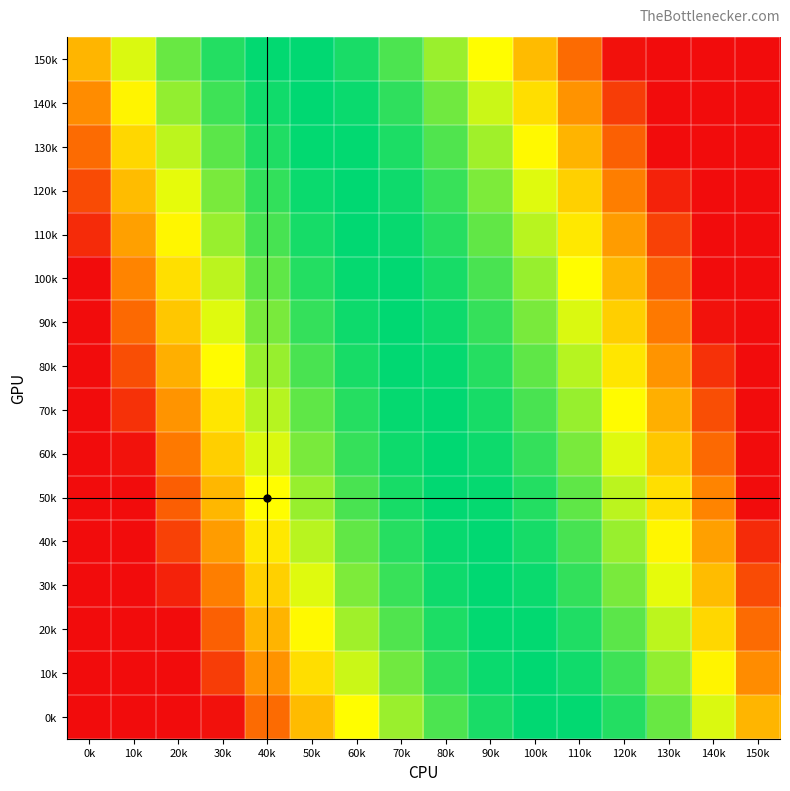

At which category is the sum across all series the highest?

70k